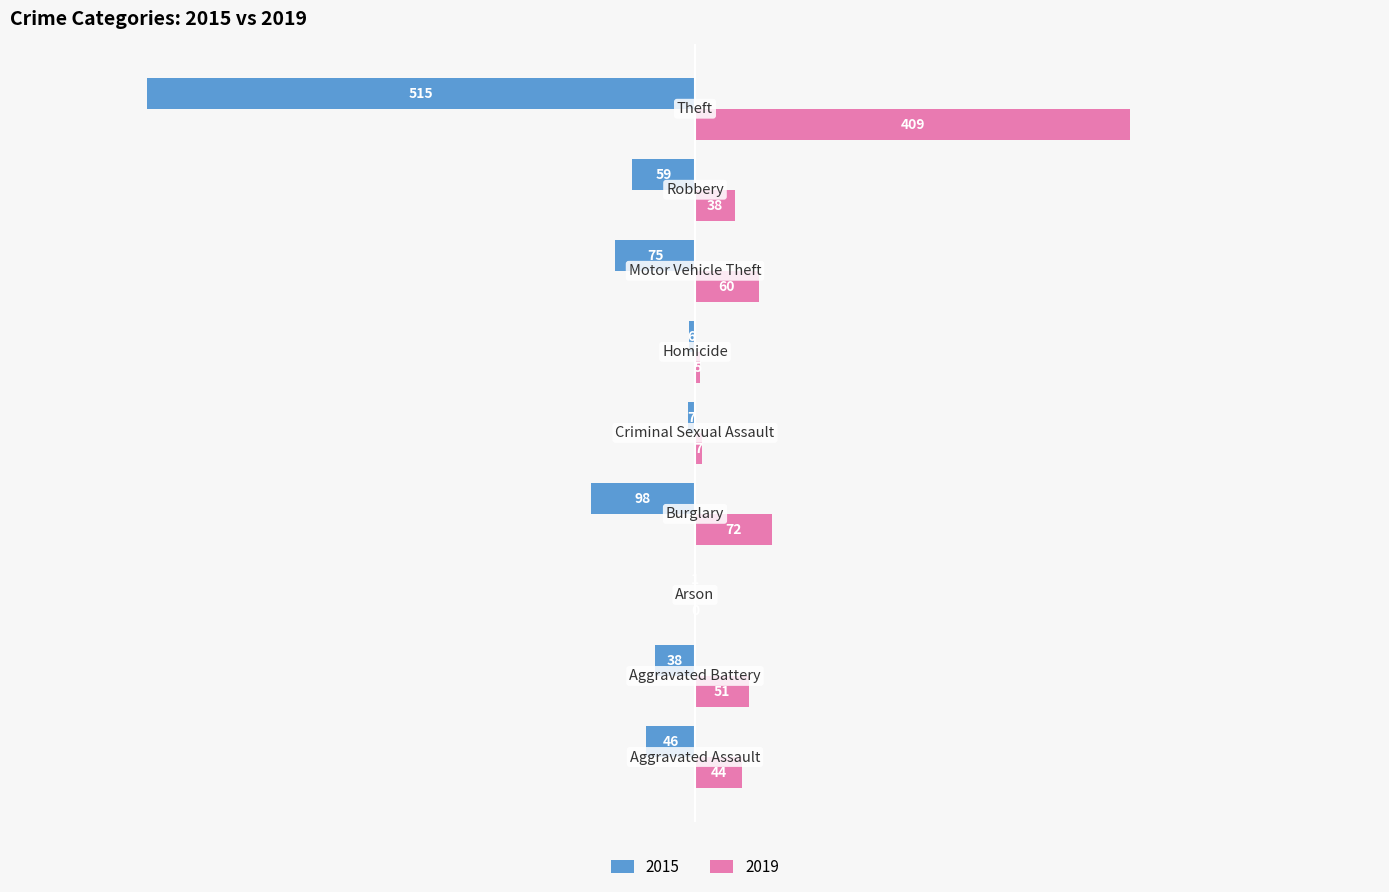

What is the maximum value shown in the chart?

409